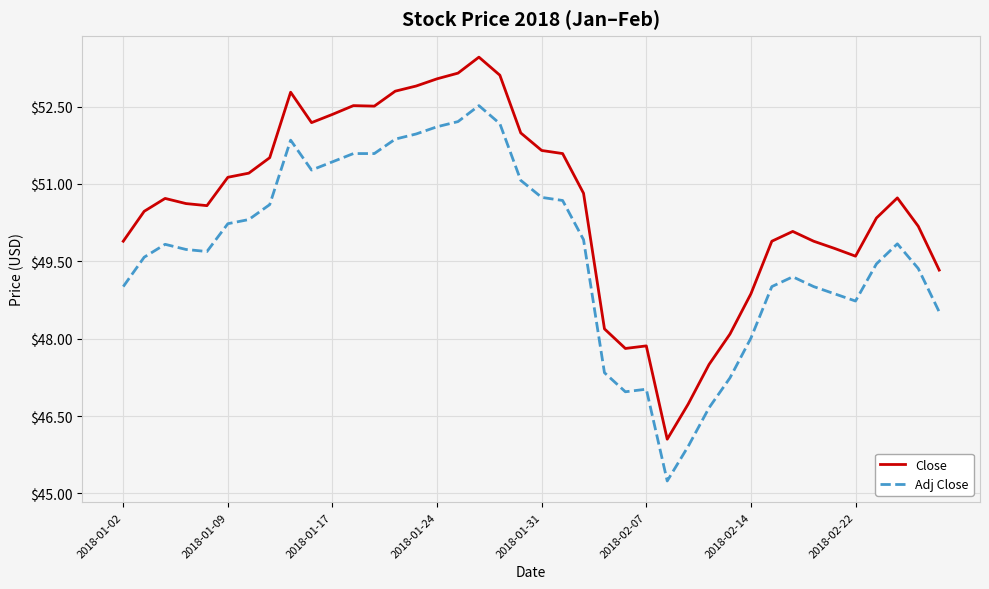

What are all the series names shown in the legend?

Close, Adj Close